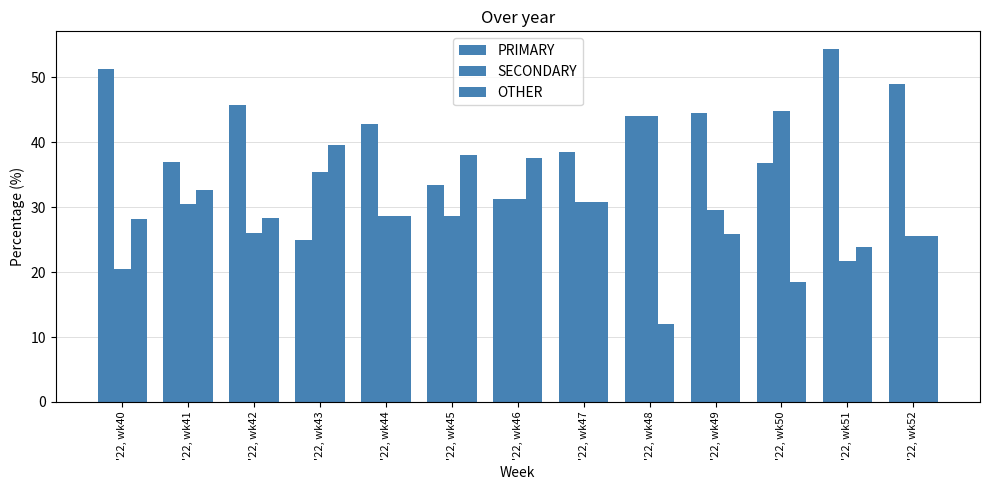

What is the spread (max minus min) of values at '22, wk44?

14.3